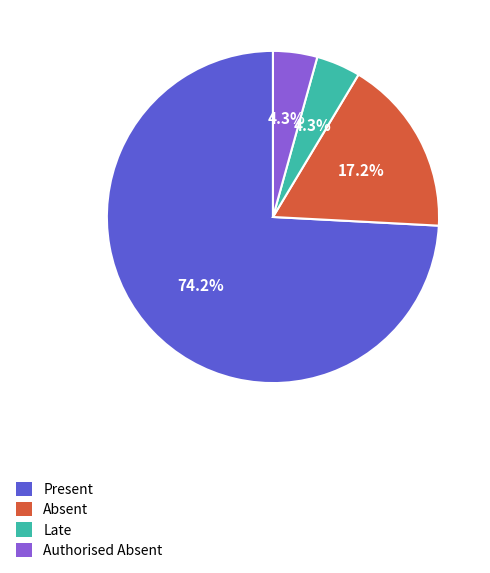

Is there any slice that represents more than half of the pie?

Yes